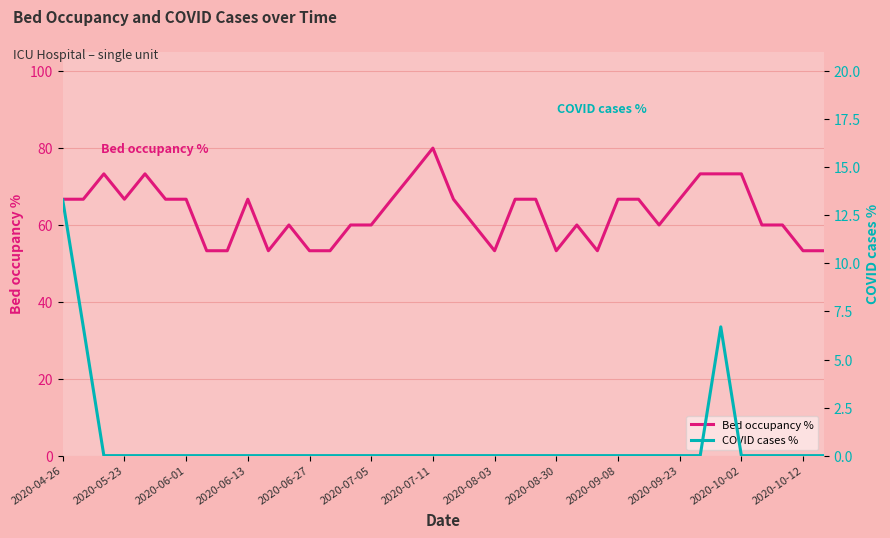

True or false: Bed occupancy % has more than 2 interior local peaks.

True